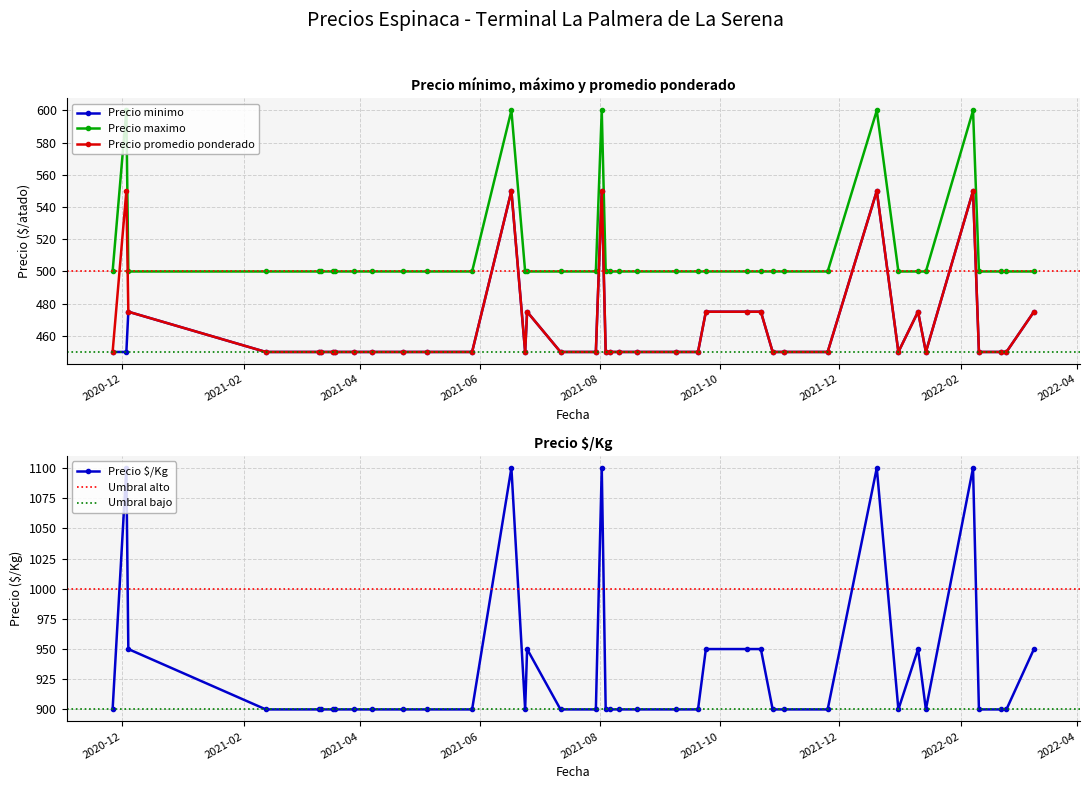

At how many categories does at least one series exceed 820?

40